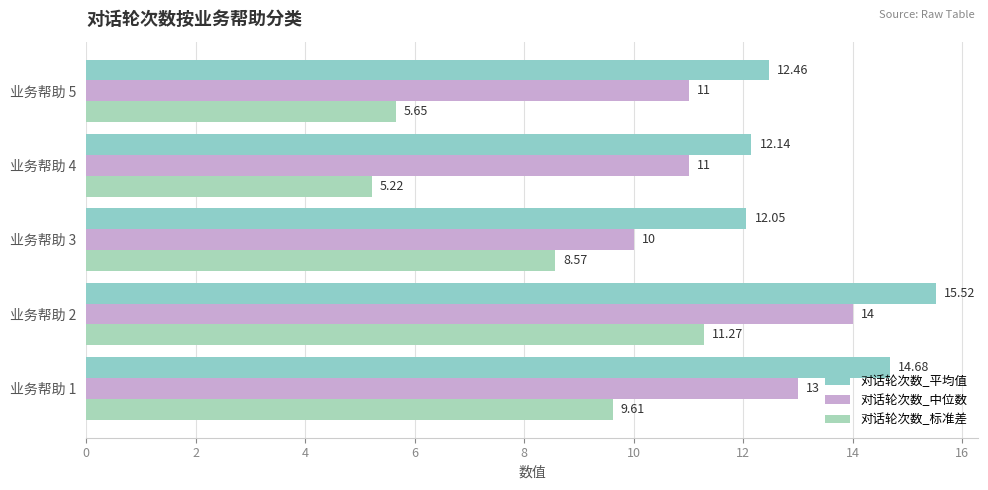

Rank the categories by 对话轮次数_标准差 value from highest to lowest.

业务帮助 2, 业务帮助 1, 业务帮助 3, 业务帮助 5, 业务帮助 4